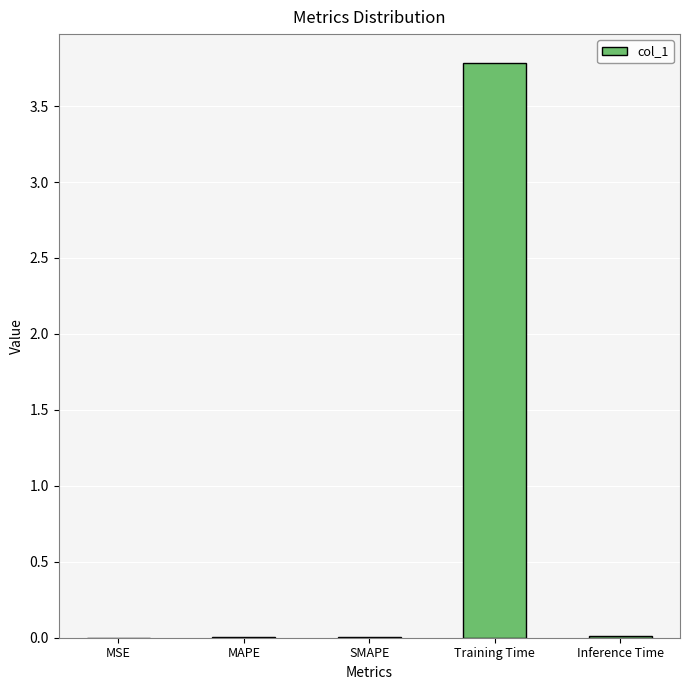

Which category has the highest value across all series?

Training Time